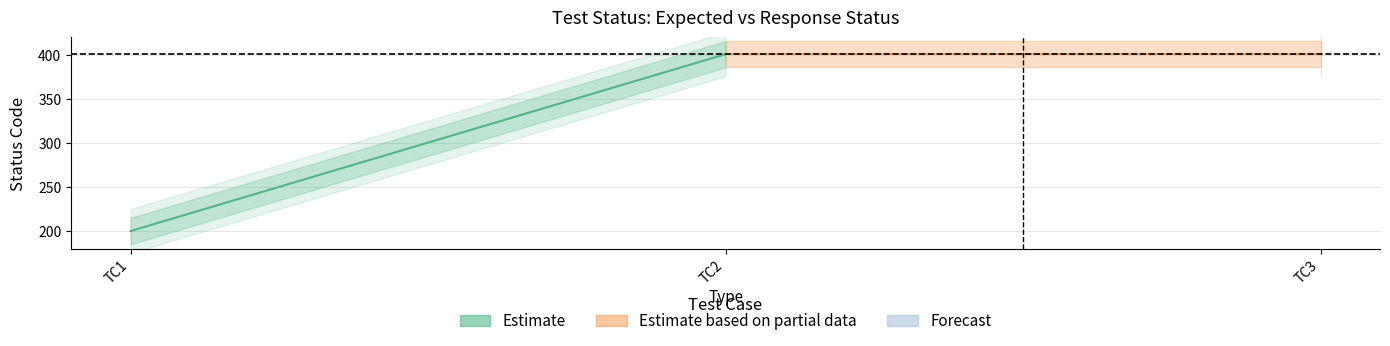

What is the minimum value for Estimate?

200